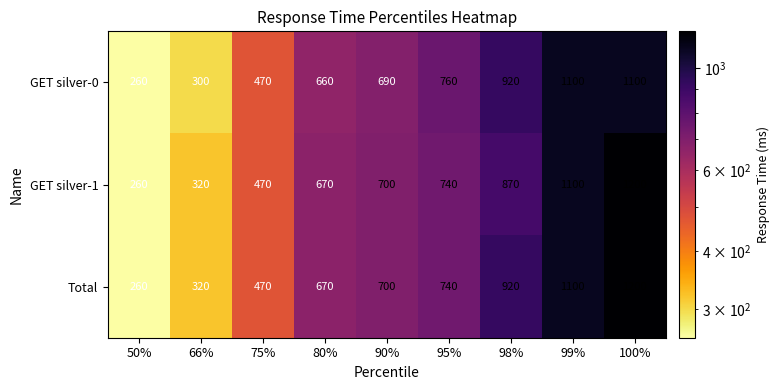

List the series in order of their overall mean, lowest first.

GET silver-0, GET silver-1, Total